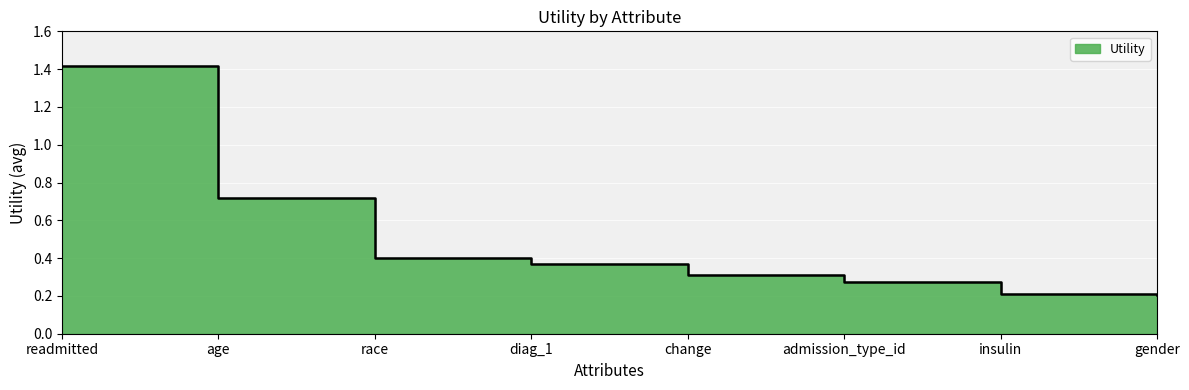

What is the sum of all values?

3.9